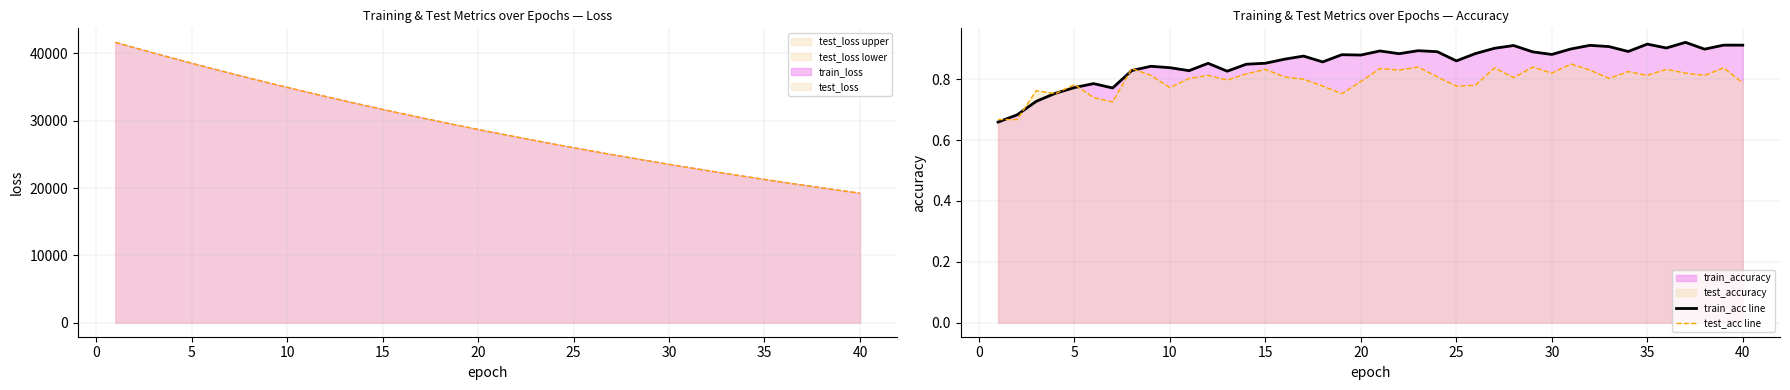

List the series in order of their overall mean, lowest first.

test_acc line, train_acc line